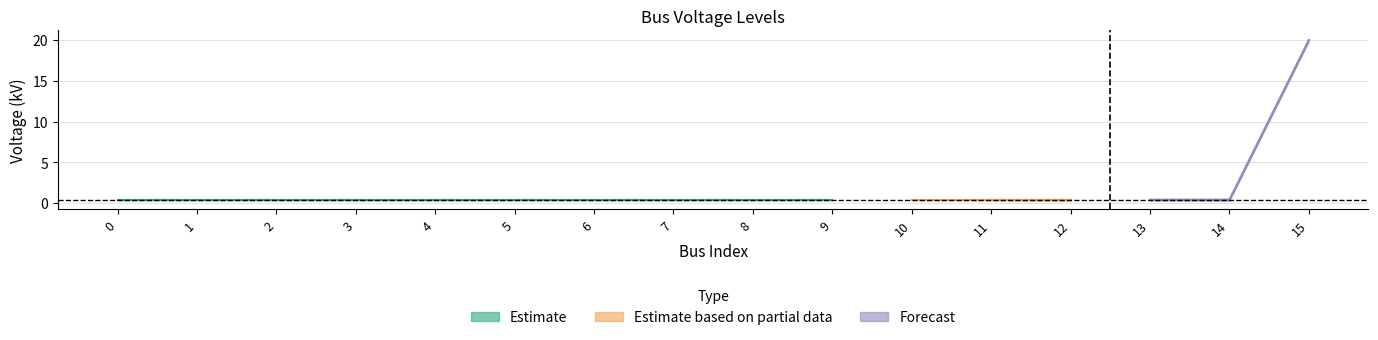

What is the greatest value displayed?

20.0